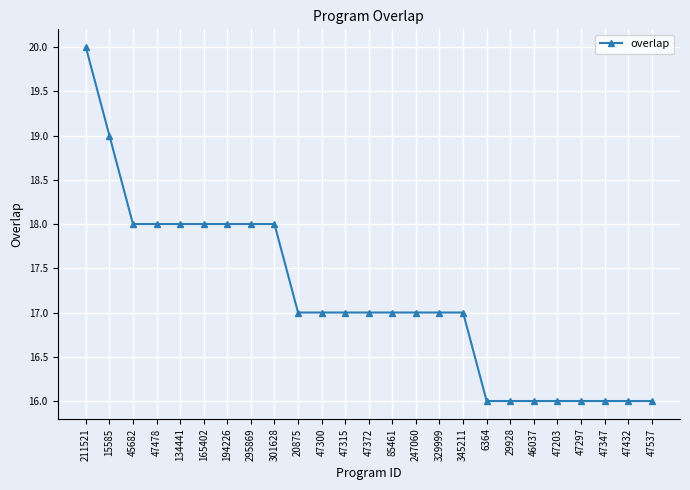

How many lines are shown in the chart?

1